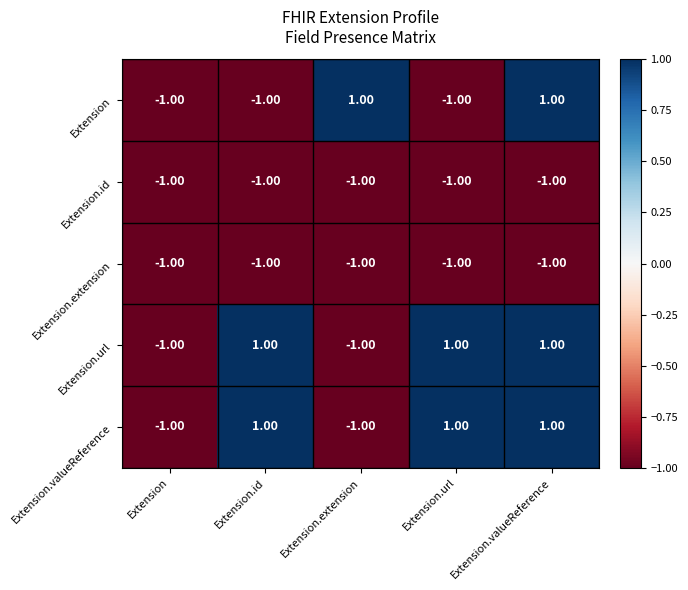

At which category is the sum across all series the highest?

Extension.valueReference